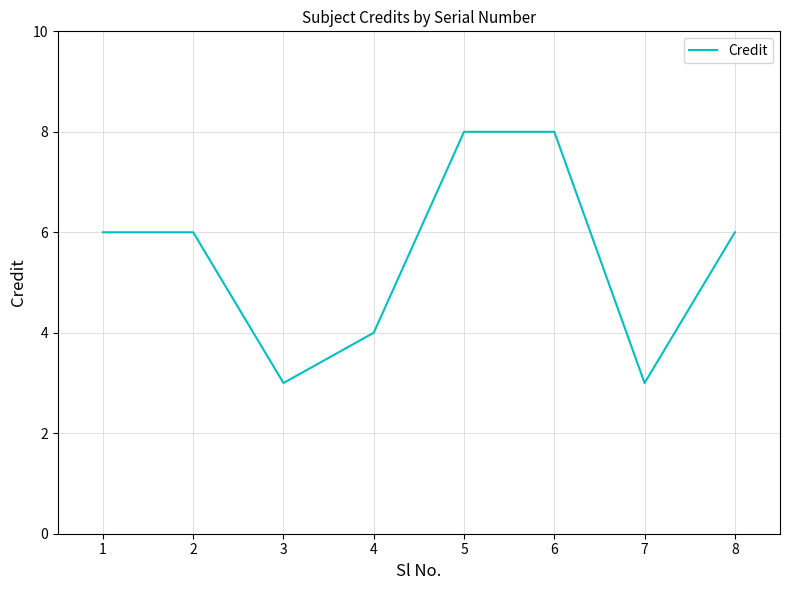

What is the change in value from 1 to 5?

+2